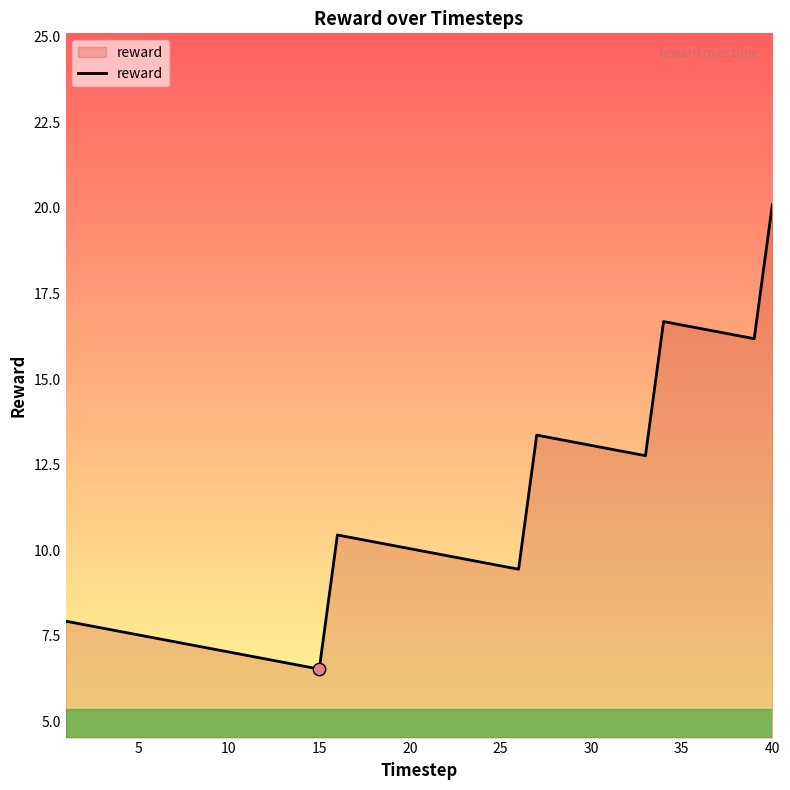

What is the maximum value shown in the chart?

20.1